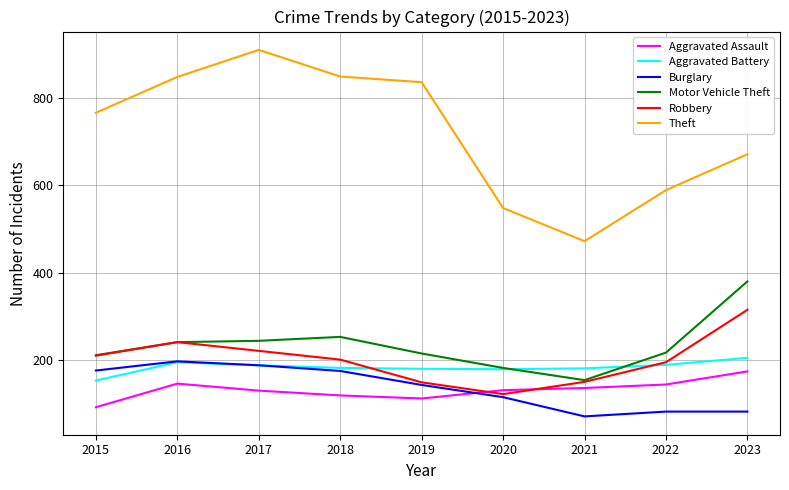

What is the total value across all series at 2015?

1608